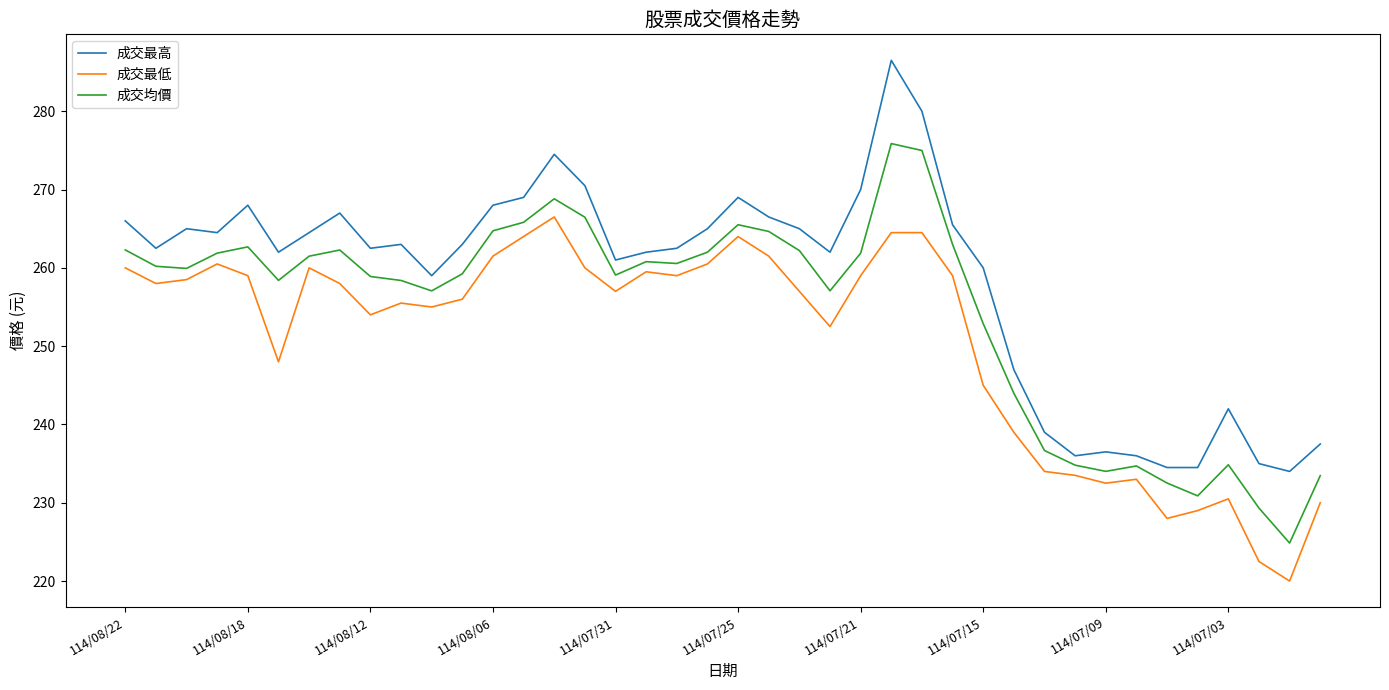

Which series has the largest range (max minus min)?

成交最高